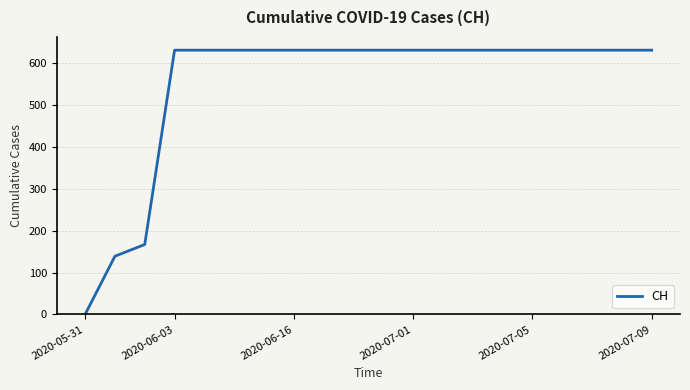

What is the greatest value displayed?

631